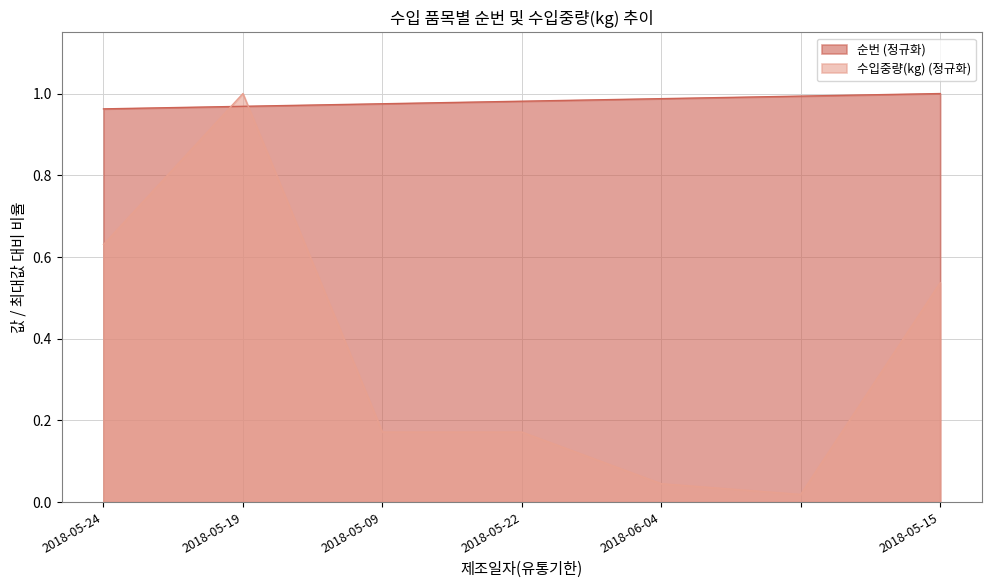

Which series has the largest range (max minus min)?

수입중량(kg) (정규화)